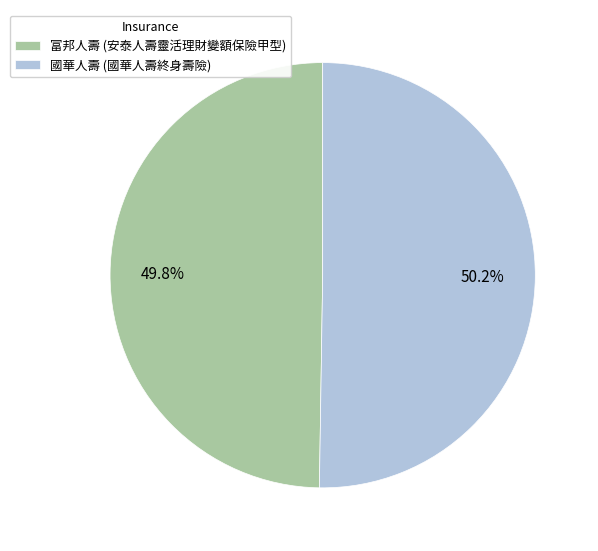

Is it true that 富邦人壽 (安泰人壽靈活理財變額保險甲型) is 57% of the pie?

False